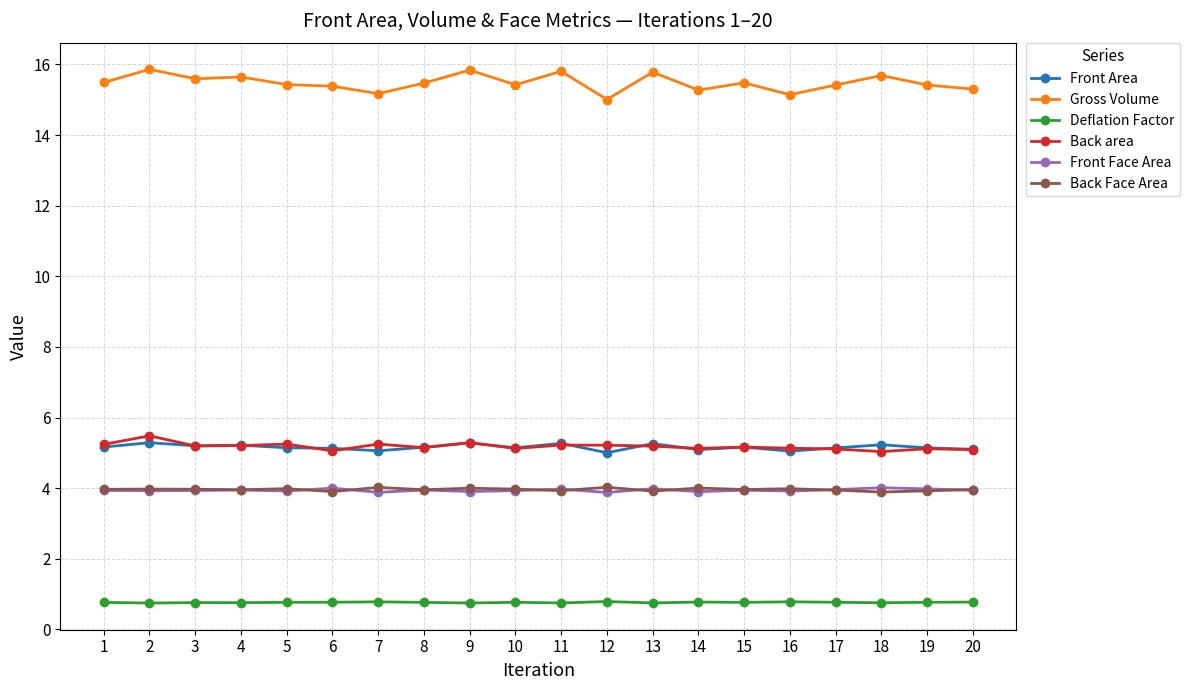

What are all the series names shown in the legend?

Front Area, Gross Volume, Deflation Factor, Back area, Front Face Area, Back Face Area